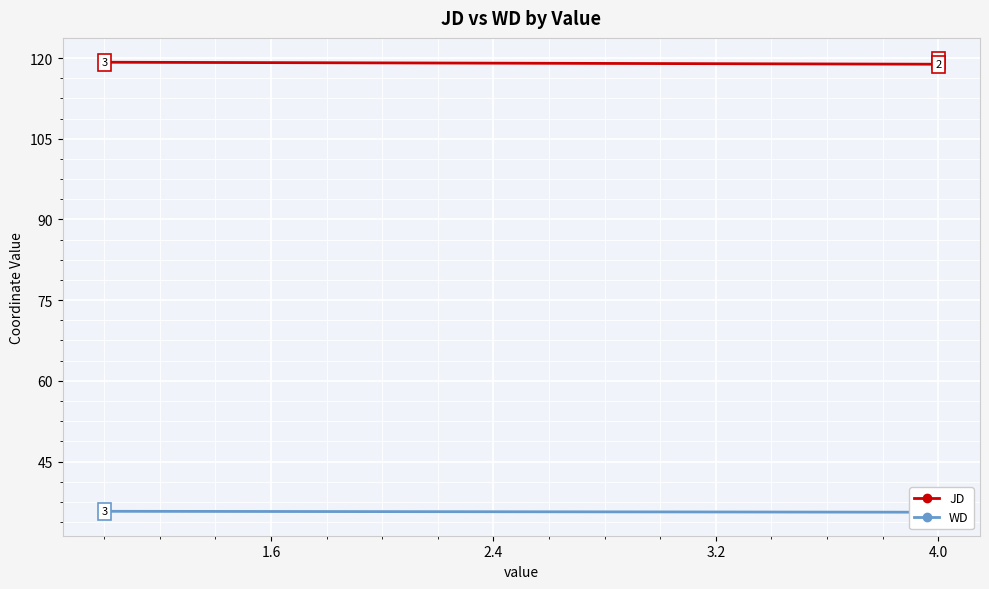

Between 0.8 and 1.6, which series saw the biggest shift?

JD